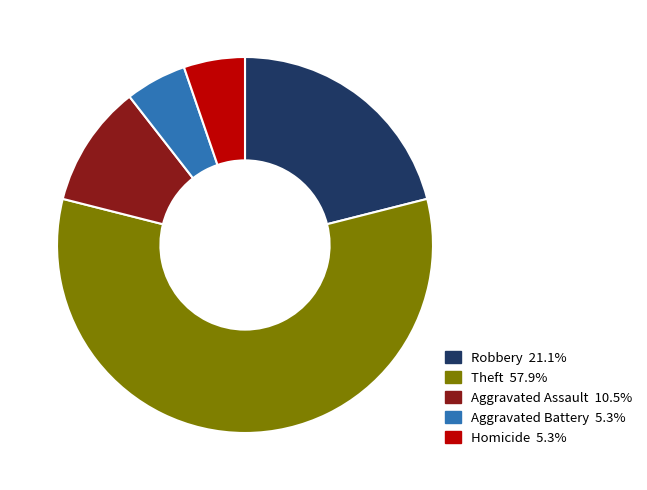

How many segments does this pie chart have?

5